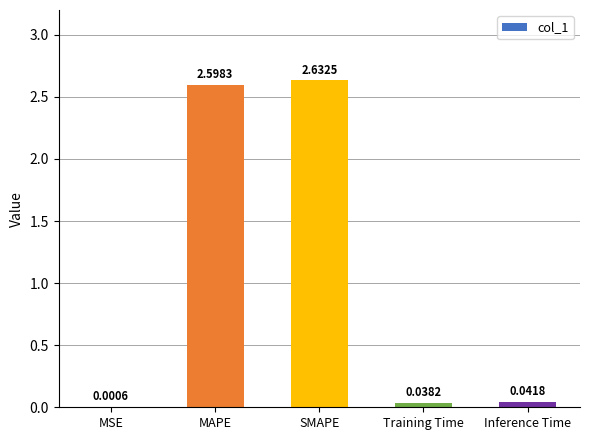

Which has a higher value, Inference Time or MSE?

Inference Time